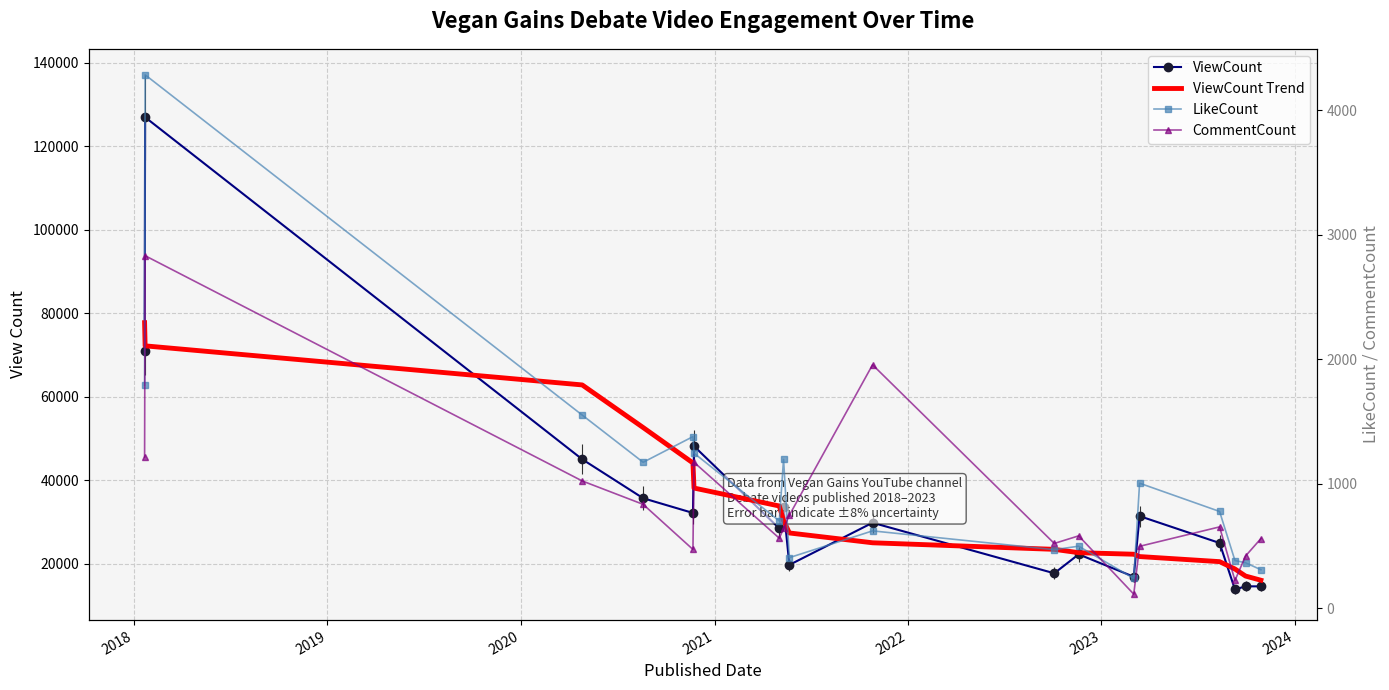

Rank the series by their maximum value, from highest to lowest.

ViewCount, ViewCount Trend, LikeCount, CommentCount